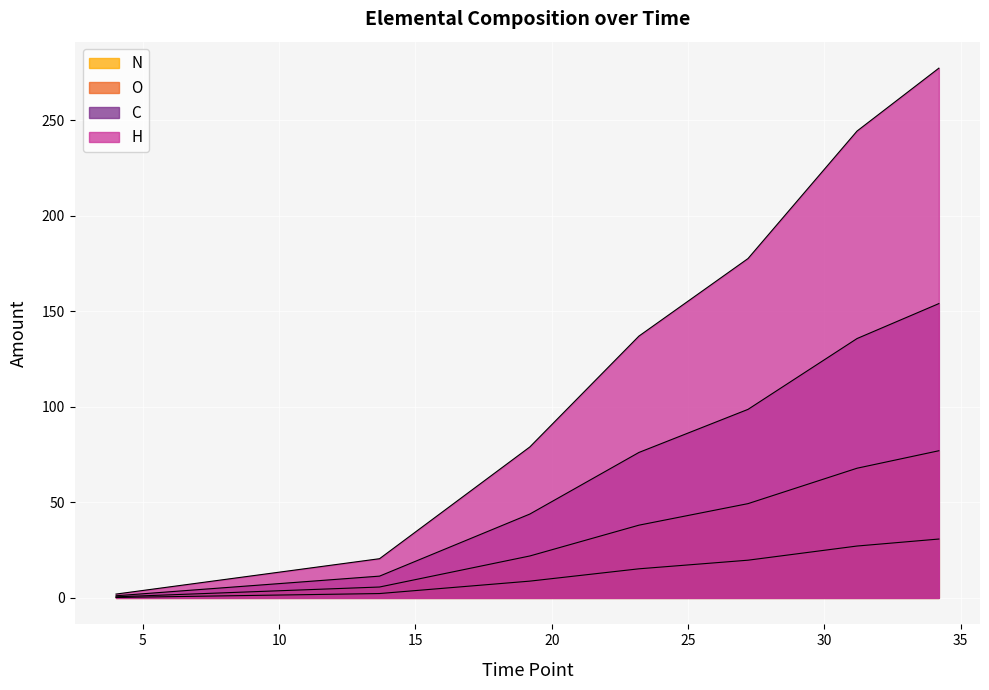

True or false: H and O intersect in this chart.

False